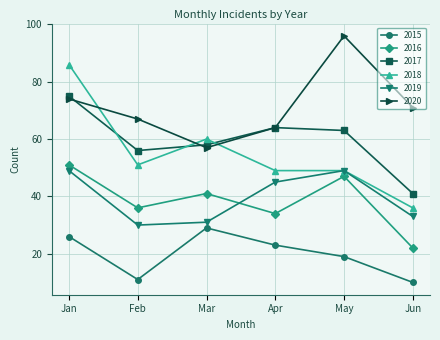

The 2016 series shows 34 at Apr. True or false?

True